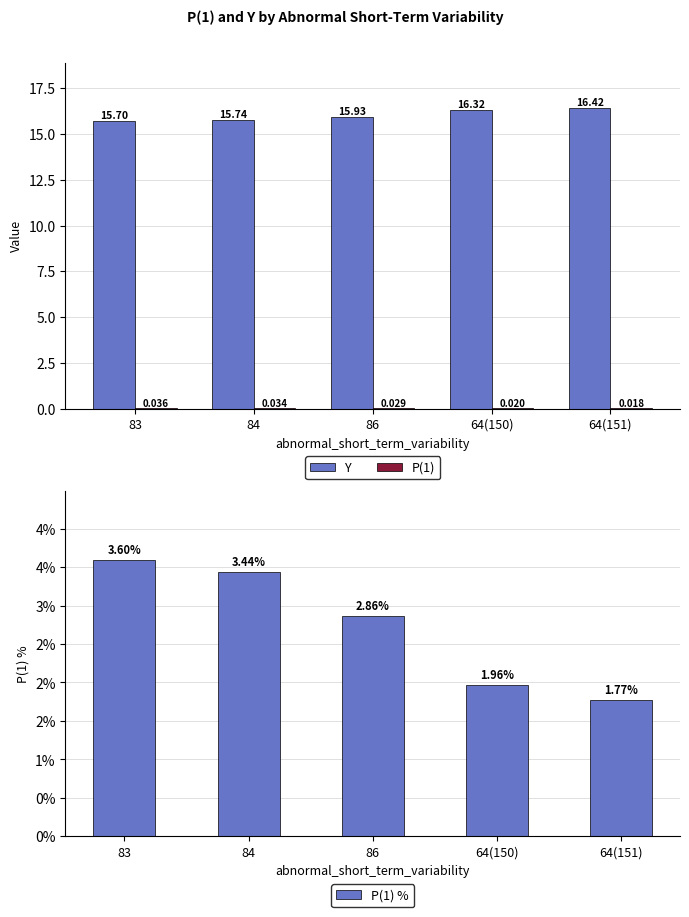

What is the greatest value displayed?

16.4